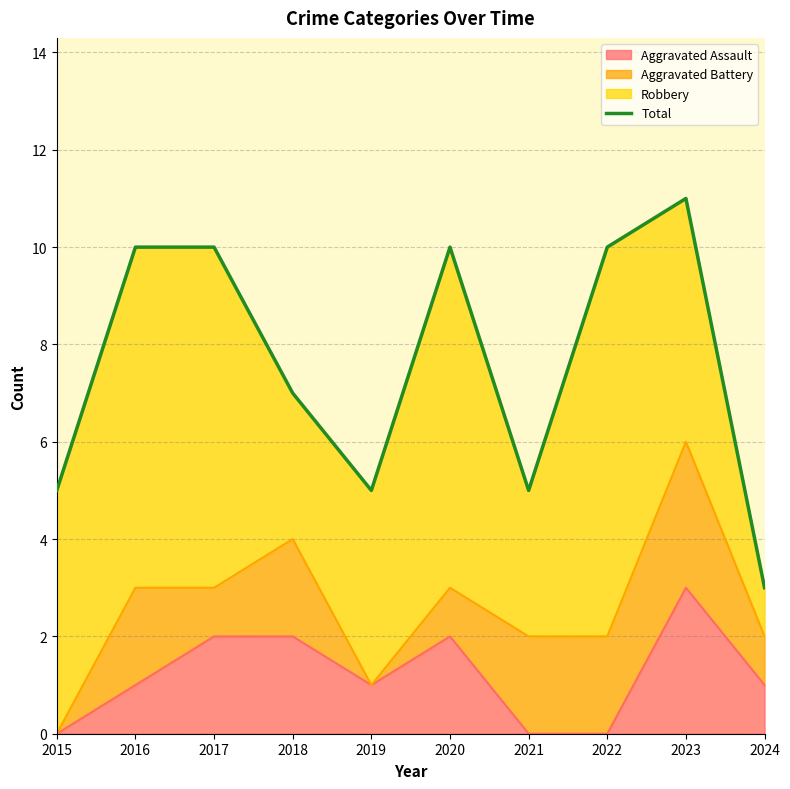

What is the maximum value shown in the chart?

11